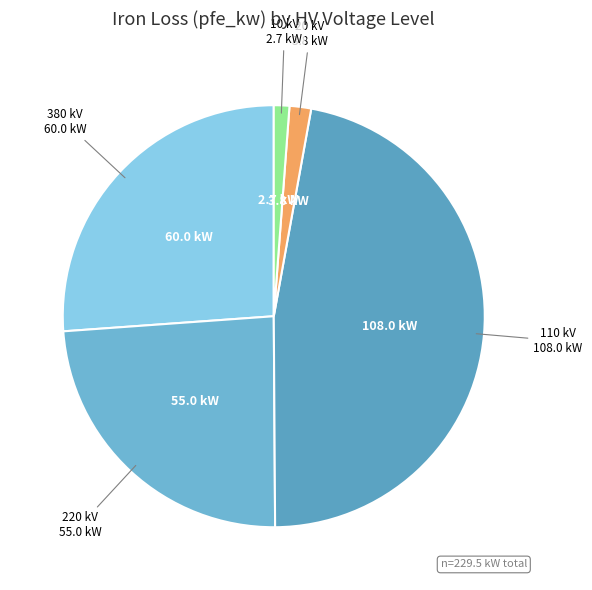

Which category has the biggest portion of the pie?

110 kV